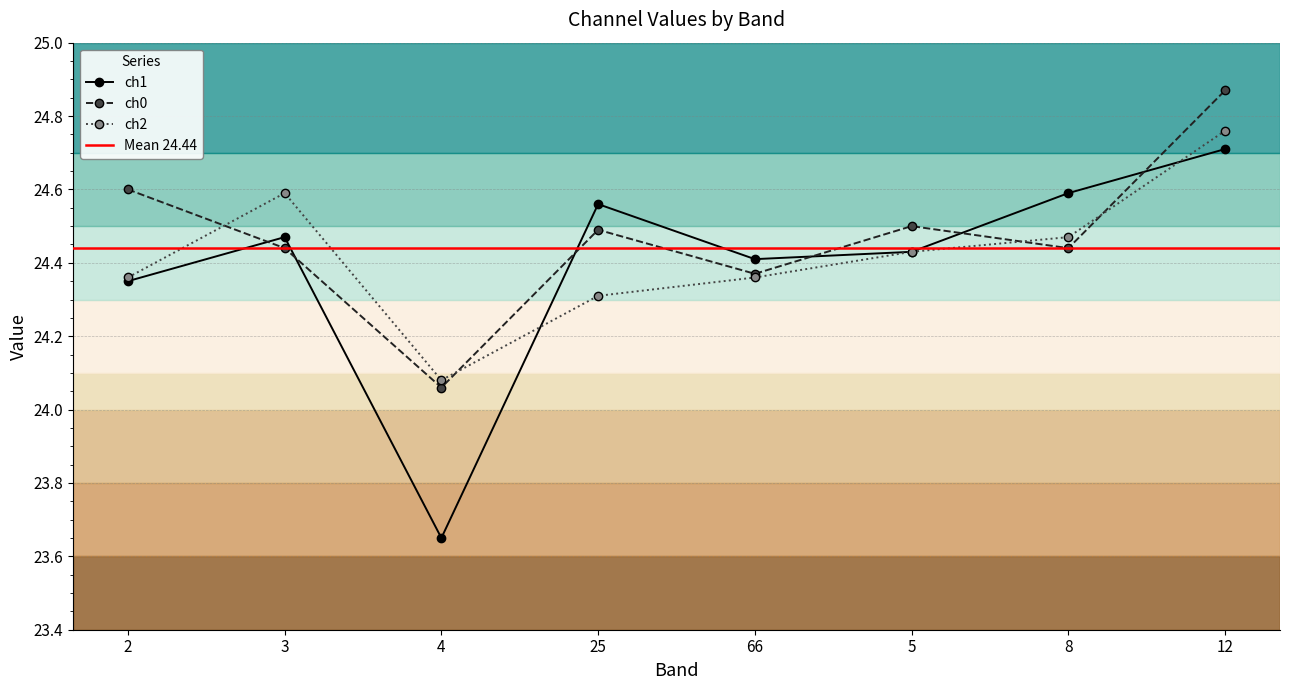

What is the maximum value shown in the chart?

24.9